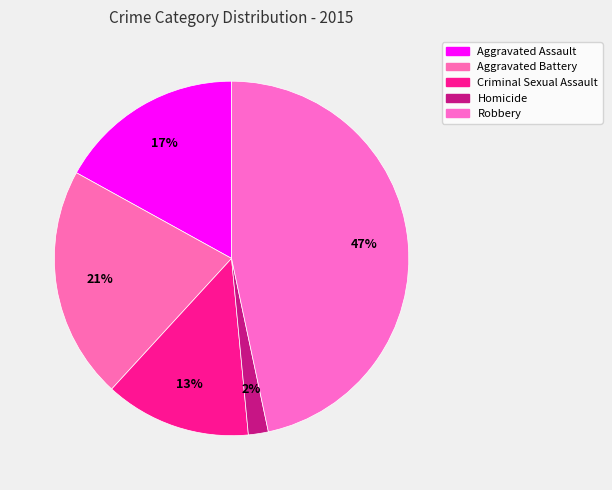

Count the number of slices in the pie.

5